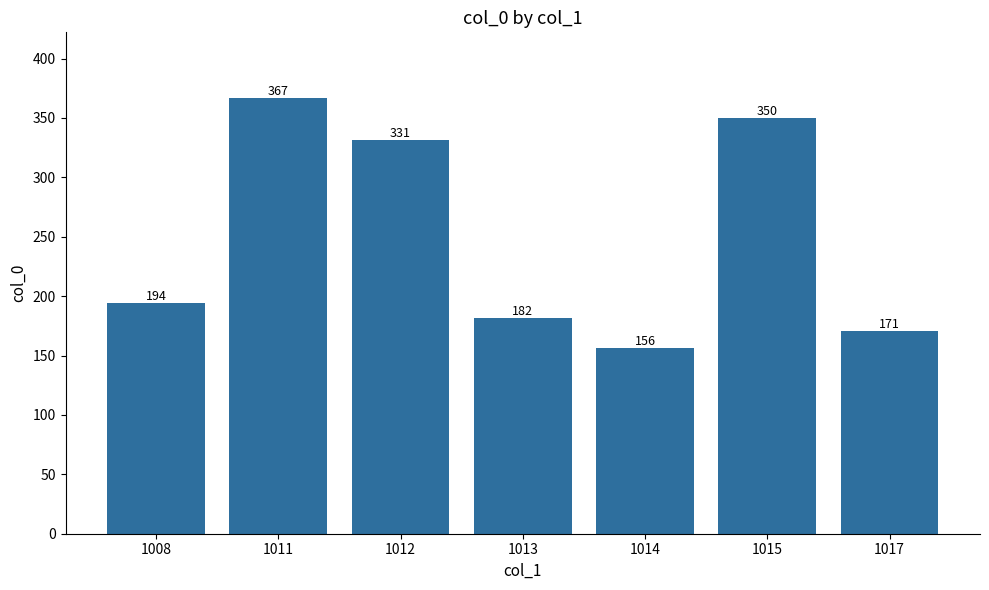

What is the difference between the values at 1017 and 1008?

23